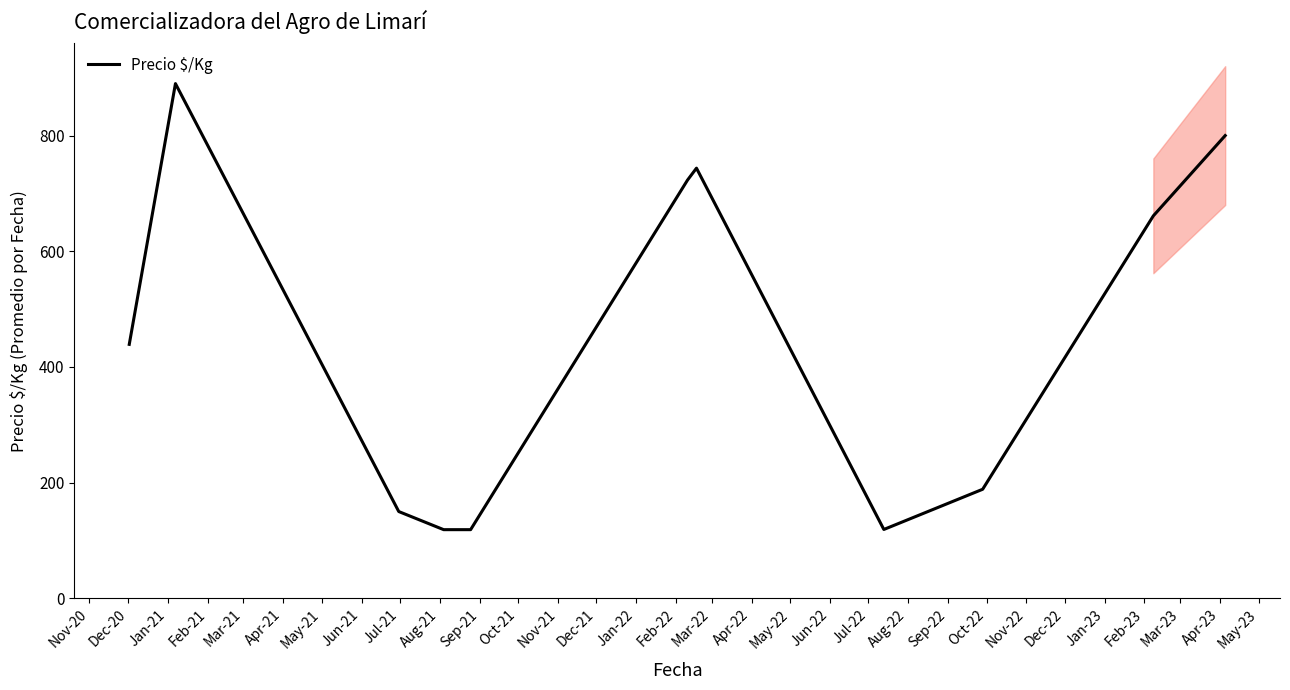

What is the lowest value of the Precio $/Kg series?

118.7